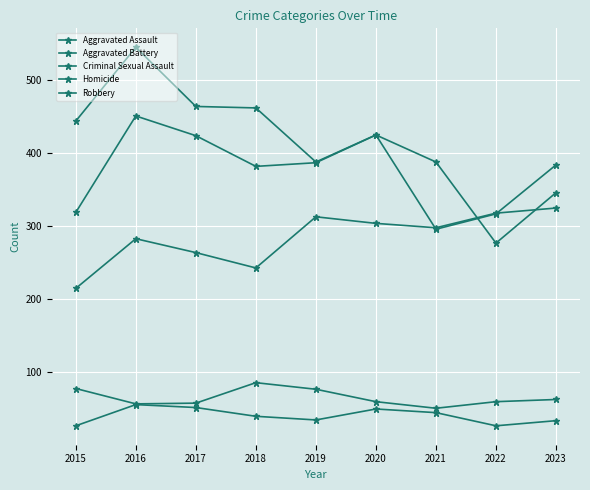

What is the value of the Robbery point at the 6th from the left?

425